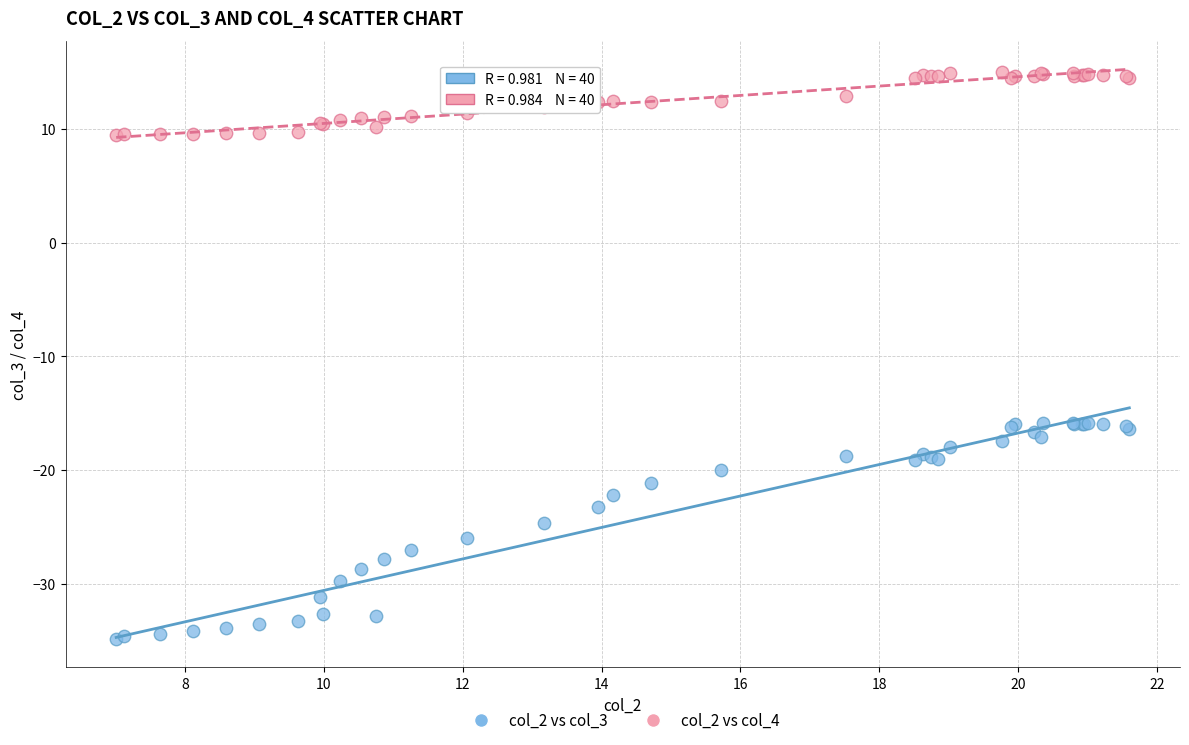

Which series contains the lowest Y value?

col_2 vs col_3